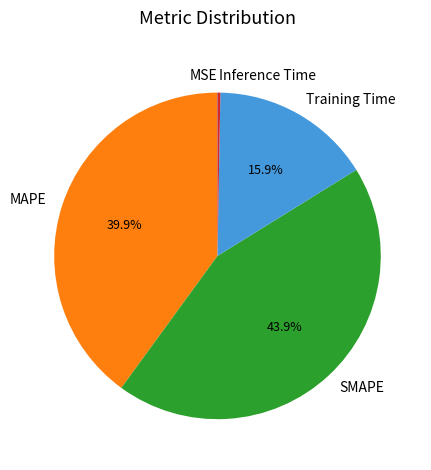

What is the largest slice in the pie chart?

SMAPE